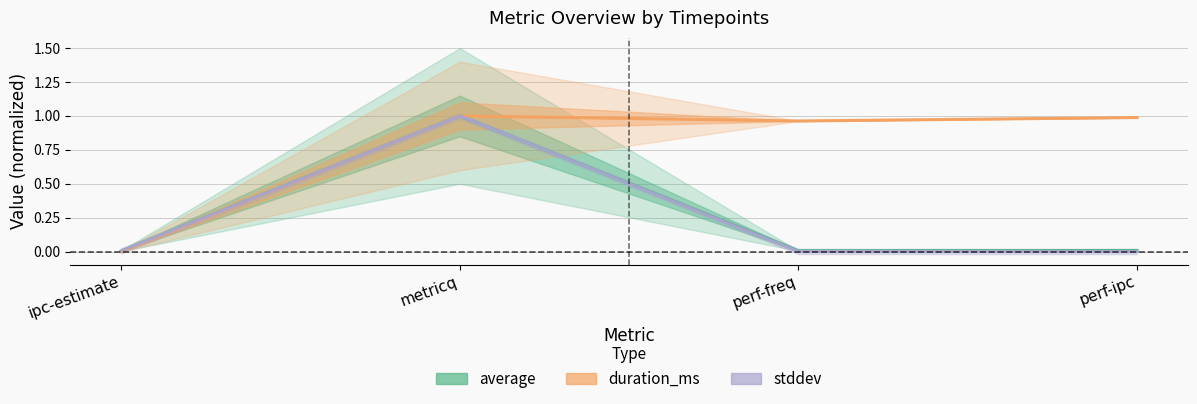

Between metricq and perf-freq, which series saw the biggest shift?

stddev